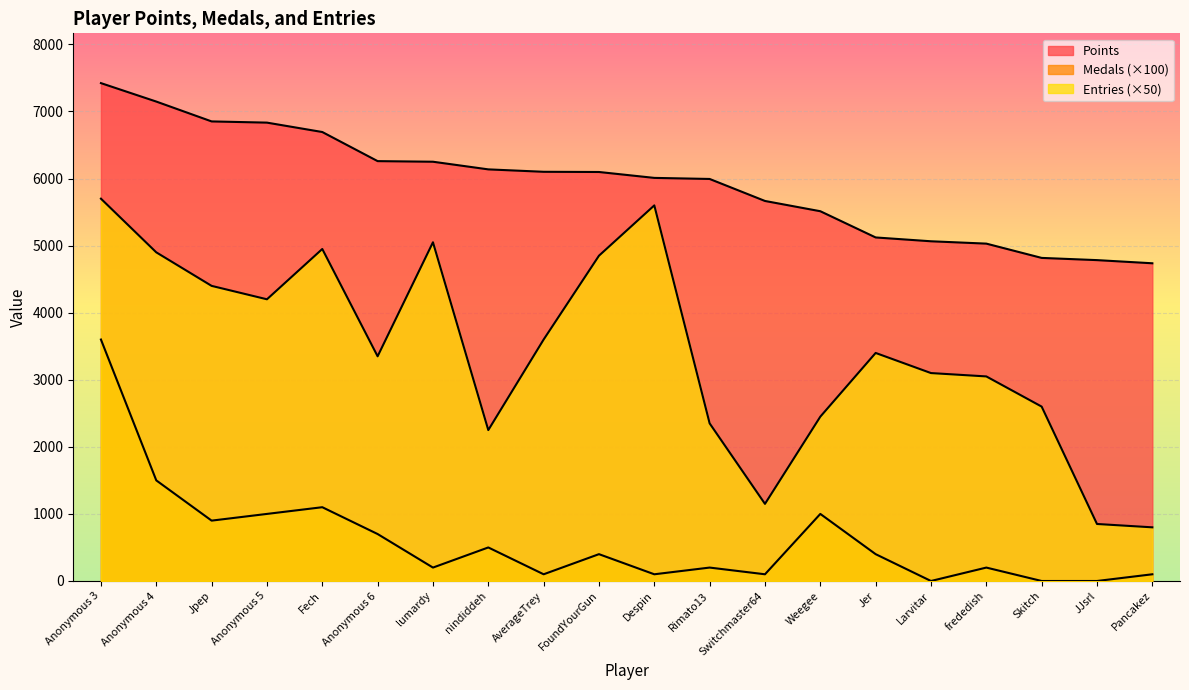

What are all the series names shown in the legend?

Points, Medals, Entries